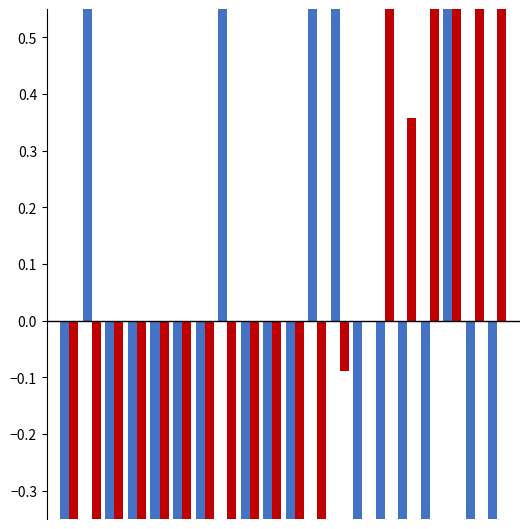

What are all the series names shown in the legend?

not-confirmed, value